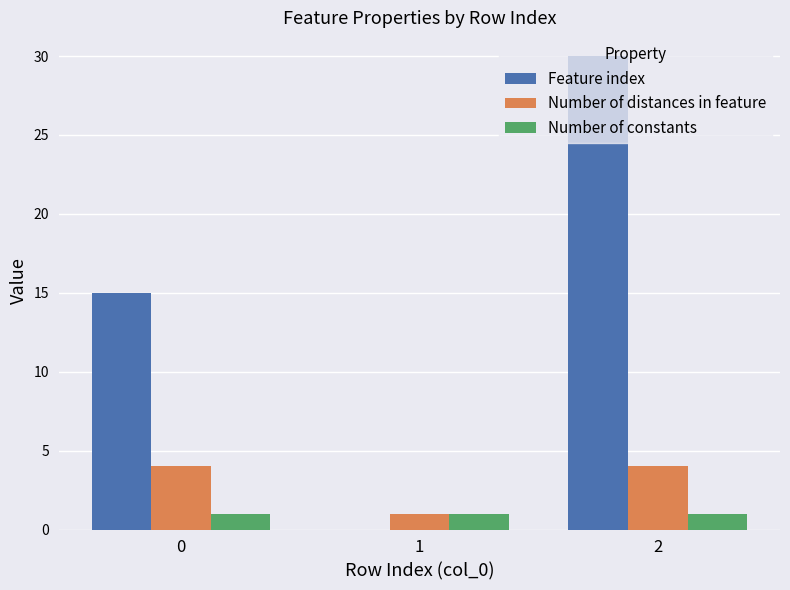

What value does the Feature index series have at 0, to the nearest 10?

20